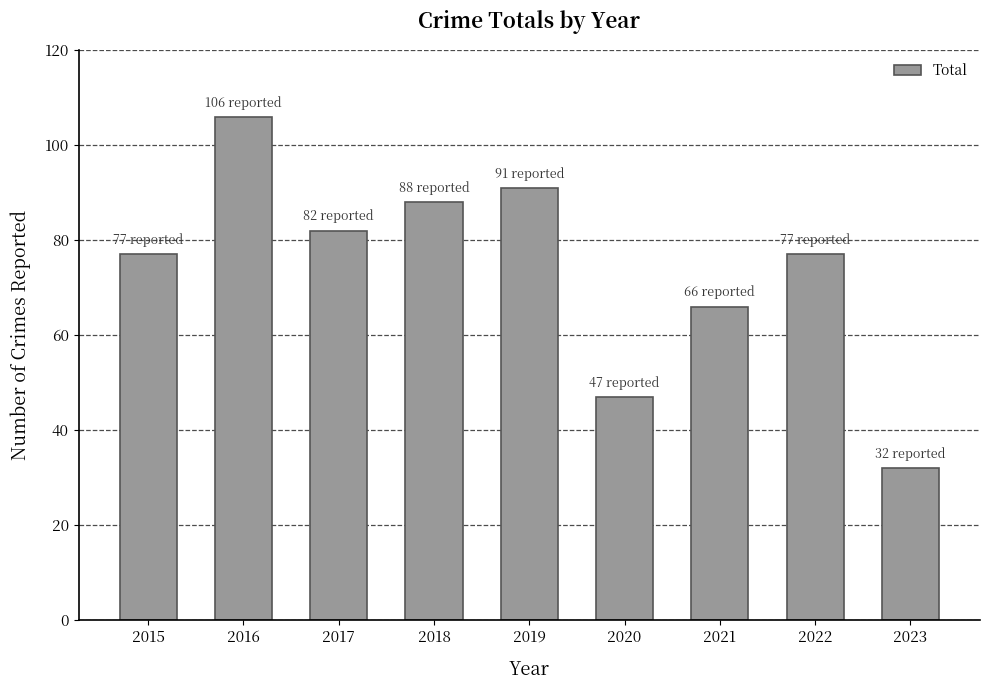

Read the value at 2023, to the nearest 10.

30